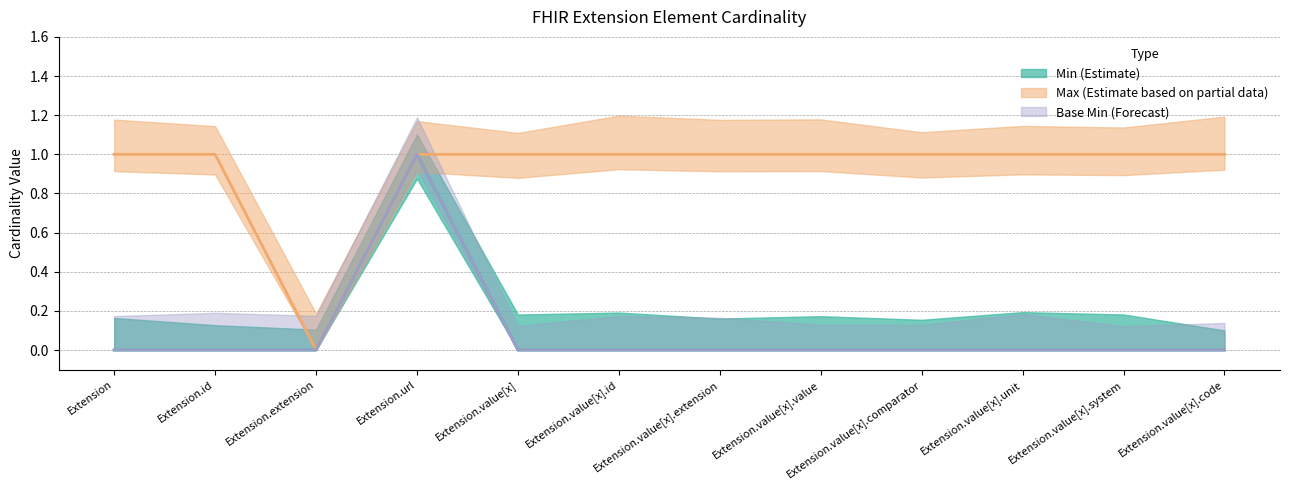

How many values in the Max_numeric series are below 1?

1